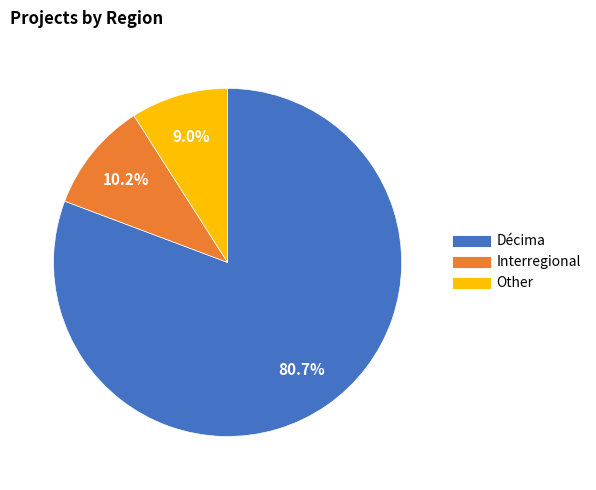

To the nearest percent, what is the average slice percentage?

33%